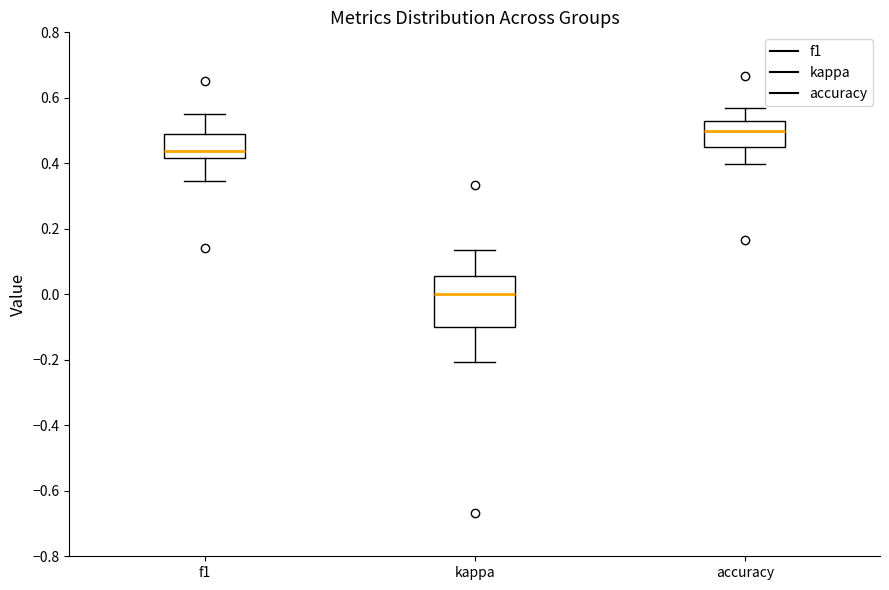

Which box is the tallest, from its lower edge to its upper edge?

kappa